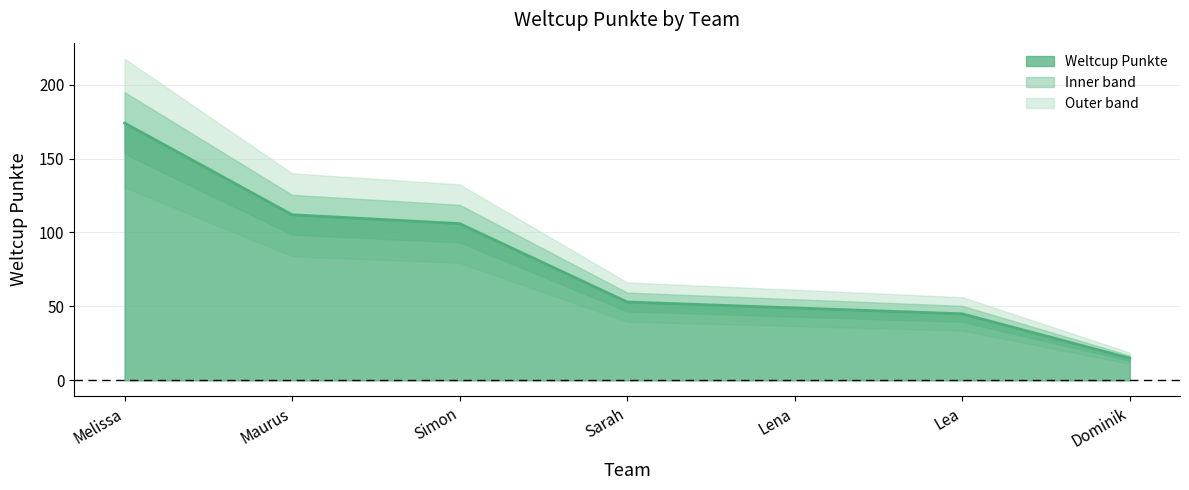

What is the sum of the values at Simon and Melissa?

280